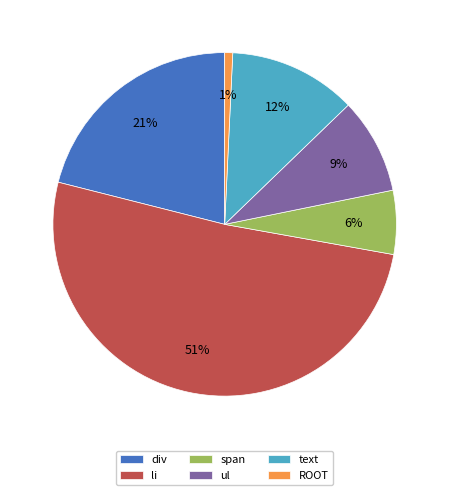

Which has a higher value, ROOT or ul?

ul